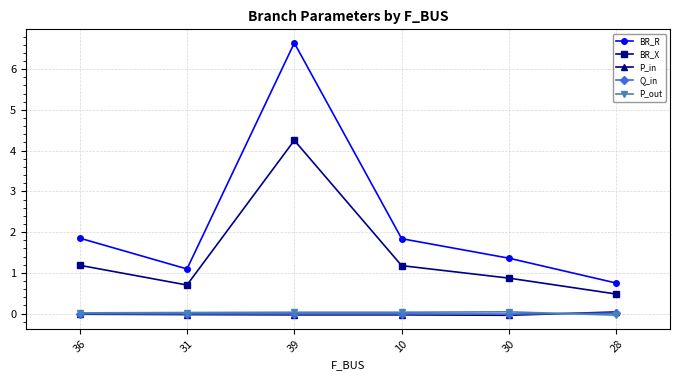

What is the difference between the BR_X values at 39 and 10?

3.1